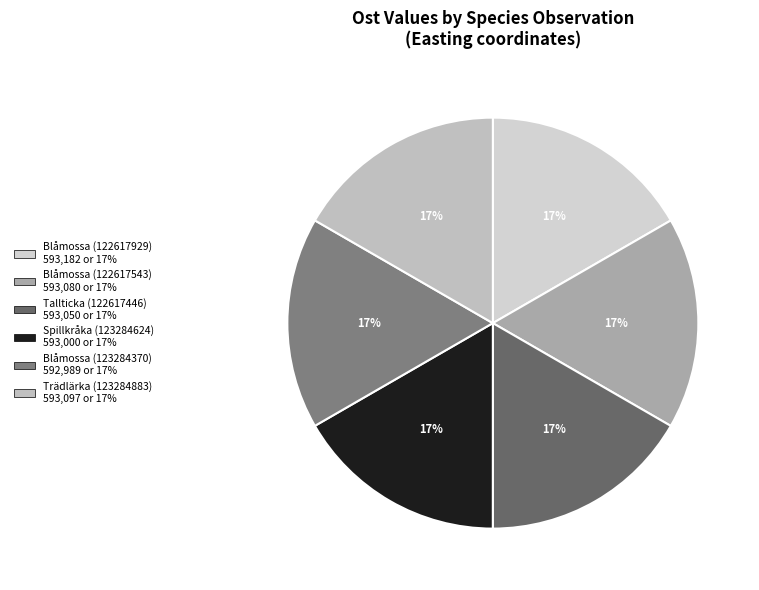

Combined, do Blåmossa (122617543) and Blåmossa (122617929) account for over 50%?

No